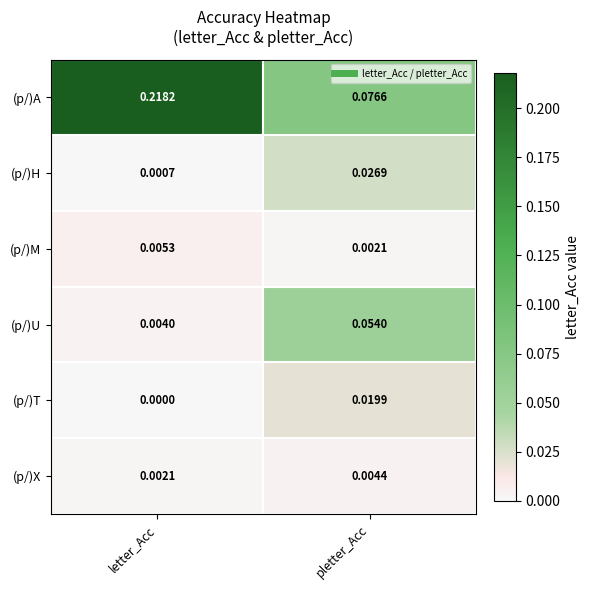

Which series has the widest spread of values?

(p/)A